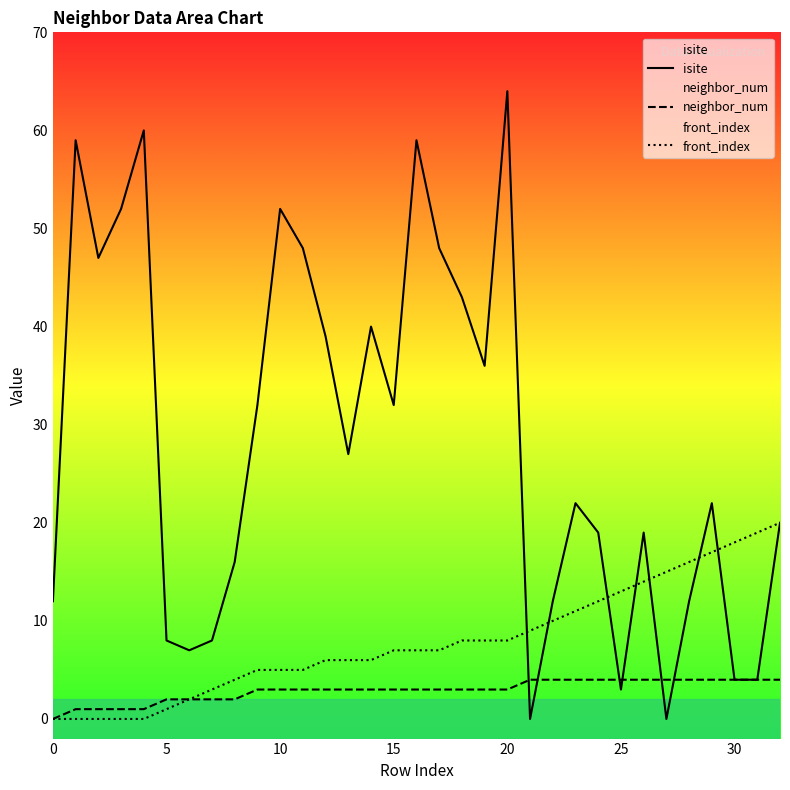

Which series has the widest spread of values?

isite